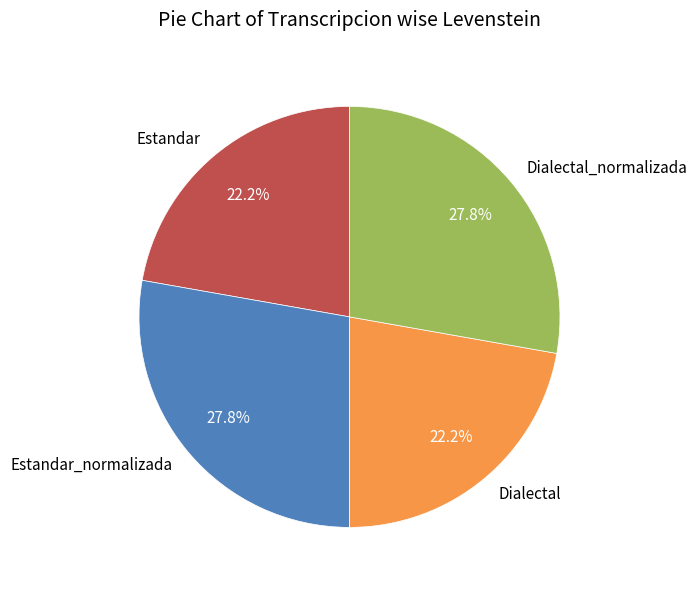

Is there a majority slice in this chart?

No